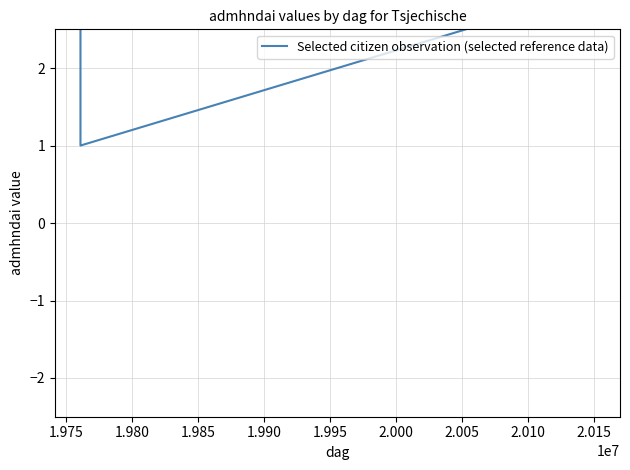

What is the maximum value shown in the chart?

3